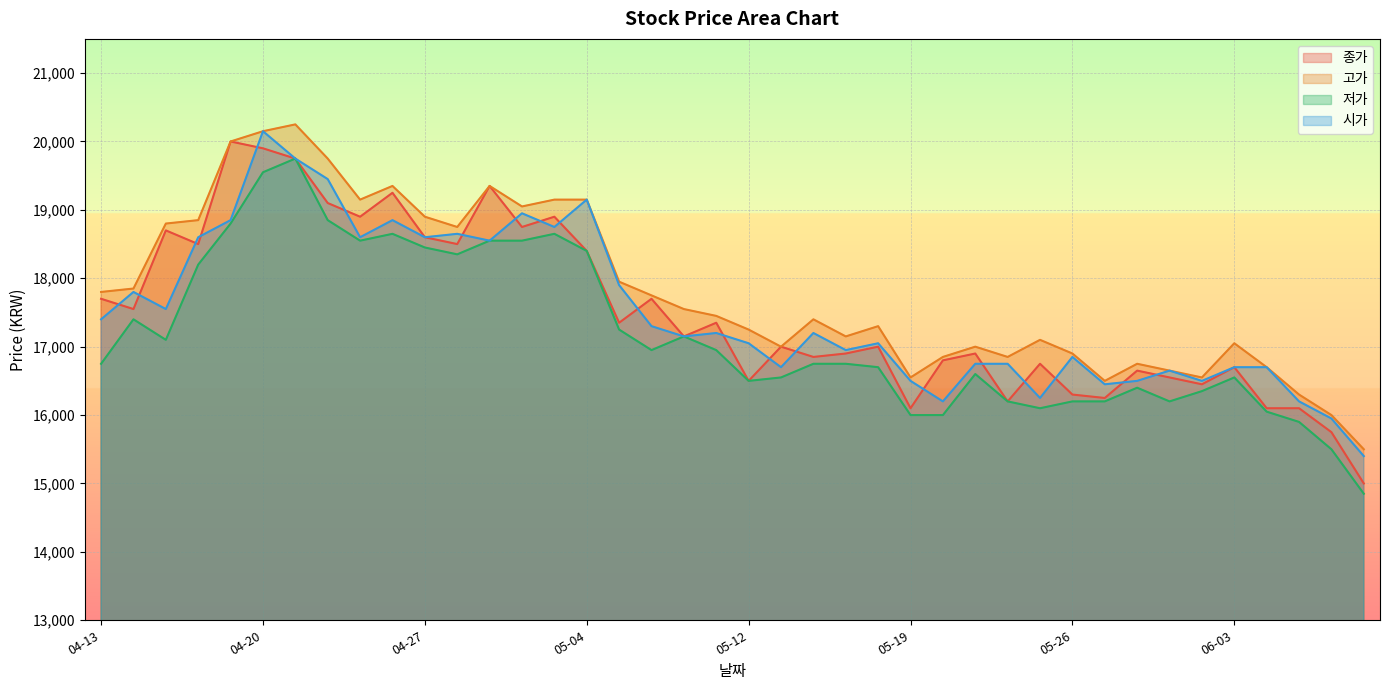

True or false: 종가 and 고가 intersect in this chart.

False